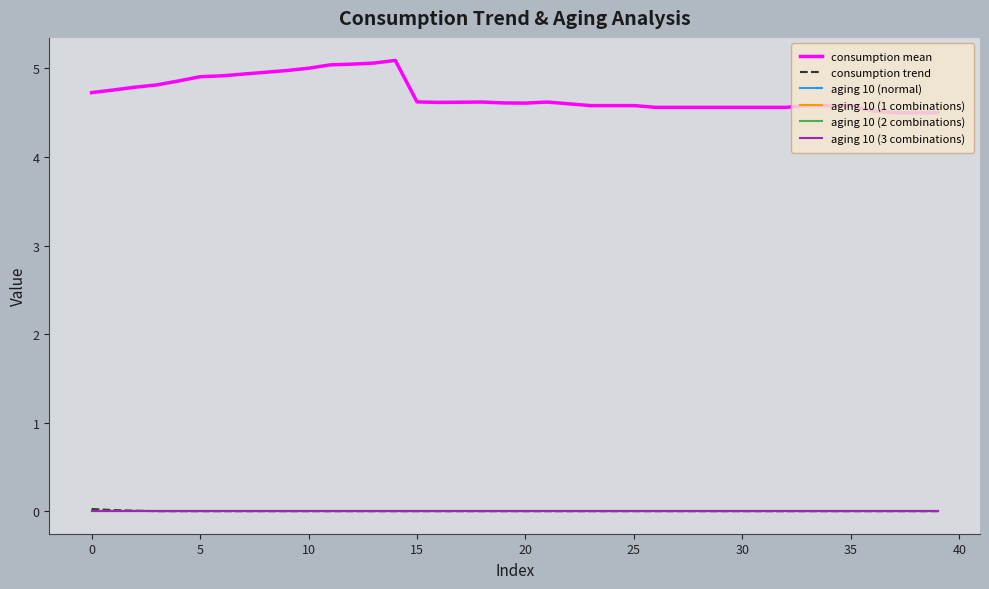

How many lines are shown in the chart?

6